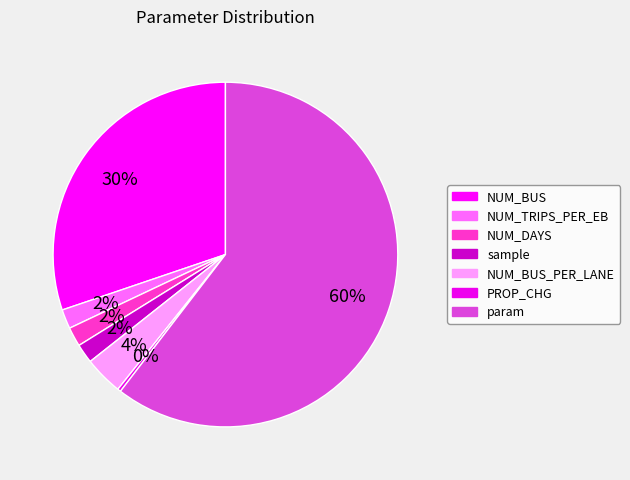

Count the number of slices in the pie.

7